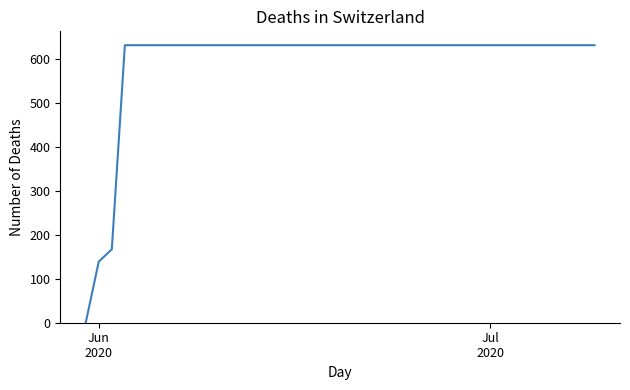

What is the difference between the maximum and minimum values?

631